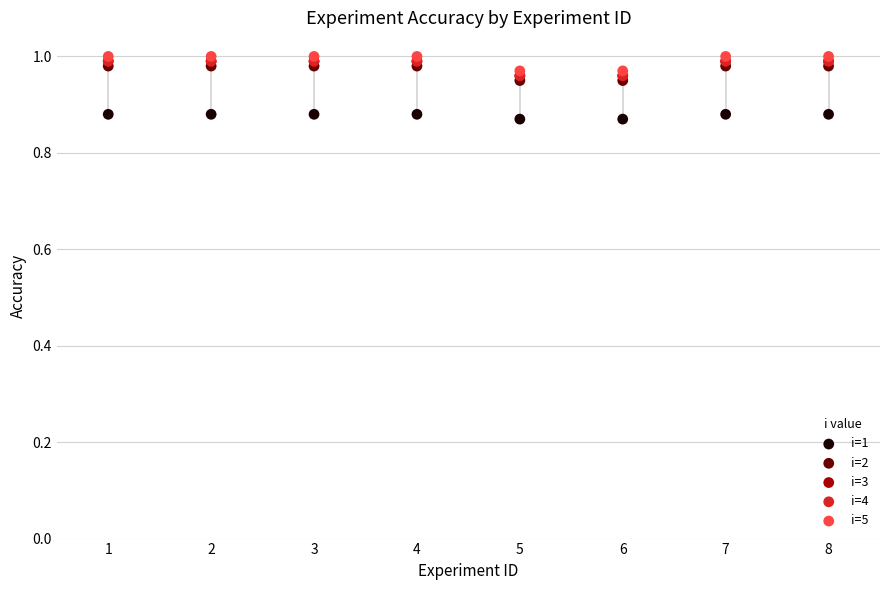

Which series reaches the minimum Y coordinate?

i=1